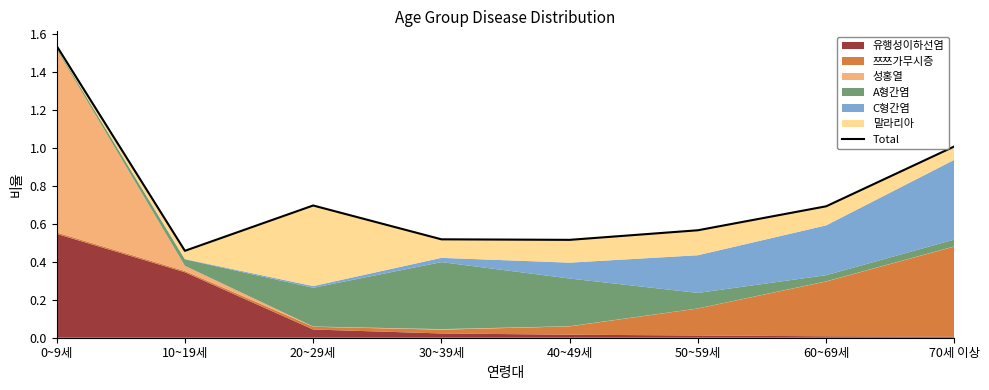

Read the value at 10~19세.

0.5